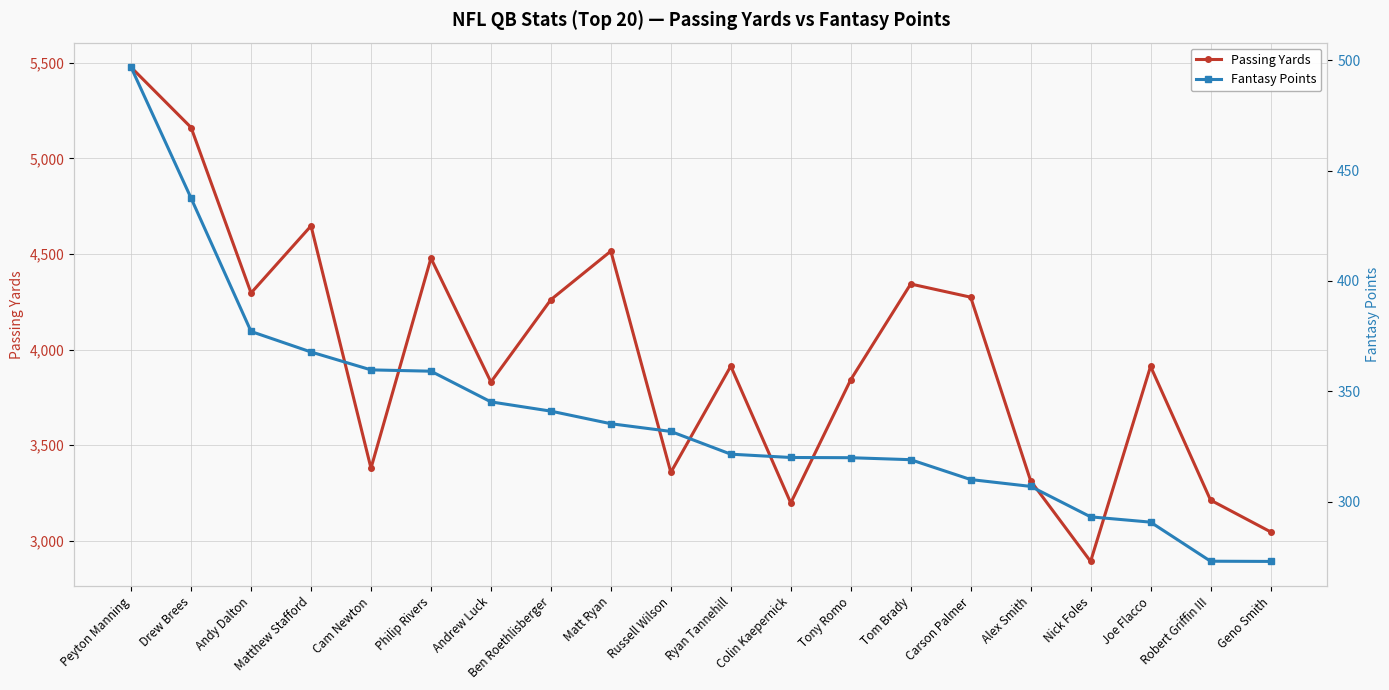

What is the sum of the Passing Yards values at Cam Newton and Drew Brees?

8541